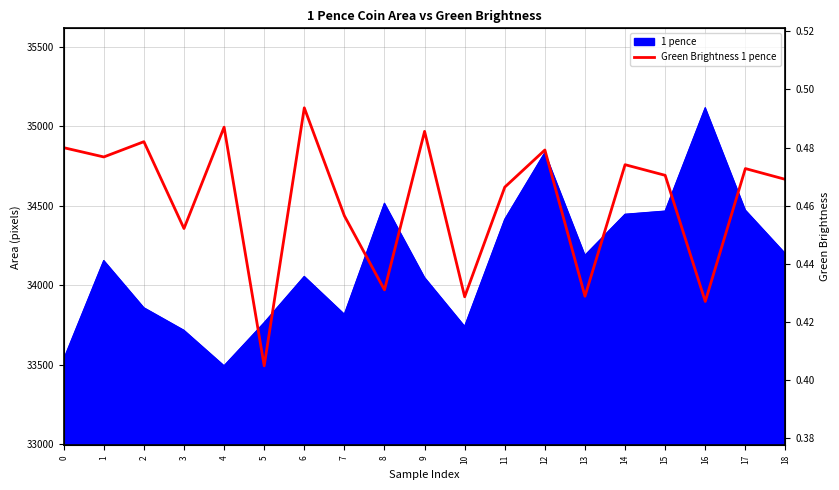

Is it true that the value at 14 is 59043.5?

False